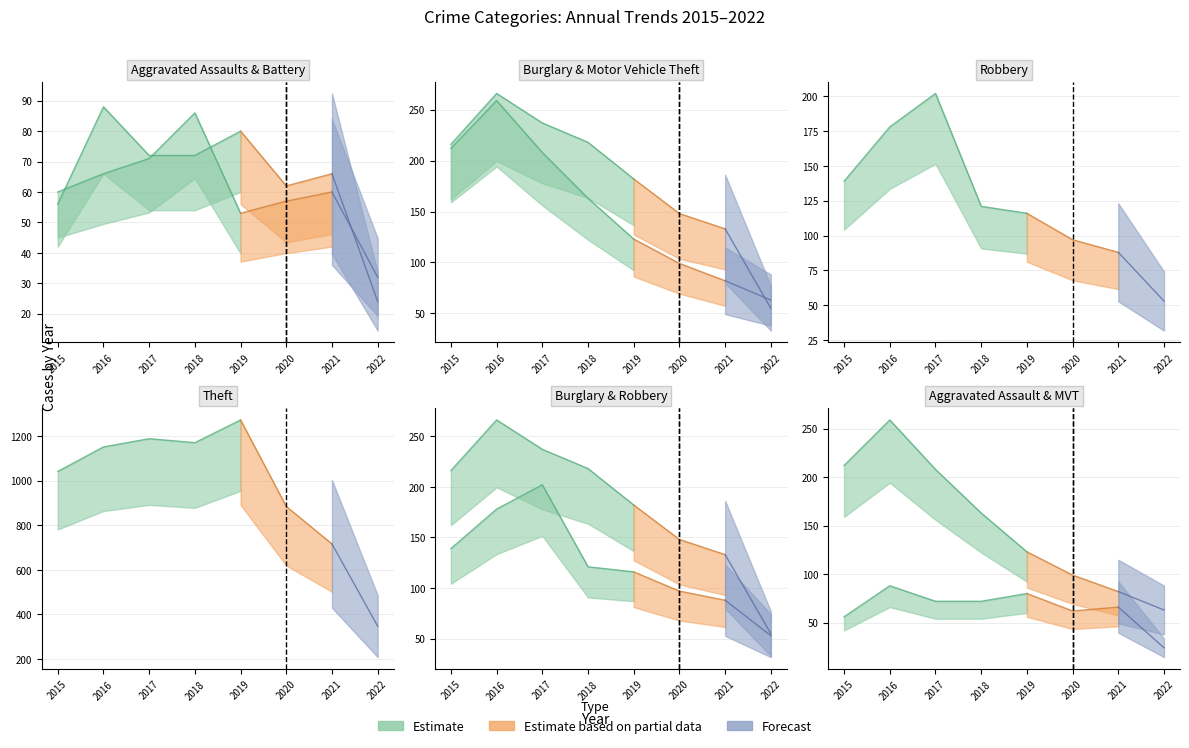

Rank the categories by Aggravated Assault value from lowest to highest.

2022, 2015, 2020, 2021, 2017, 2018, 2019, 2016